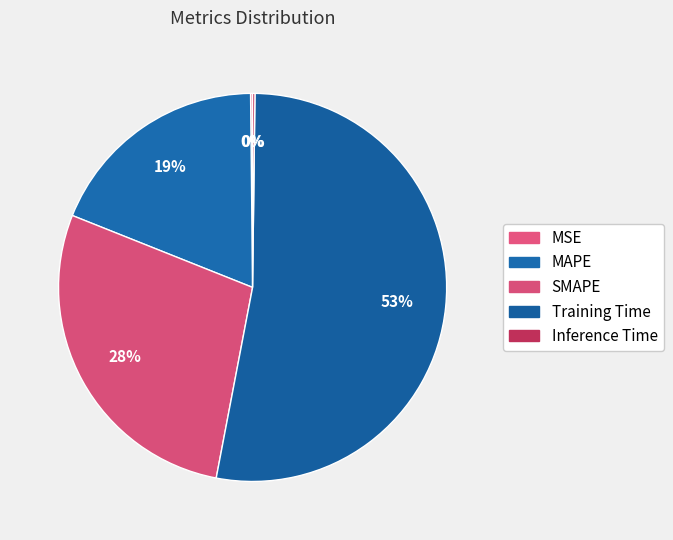

Between Training Time and Inference Time, which is larger?

Training Time